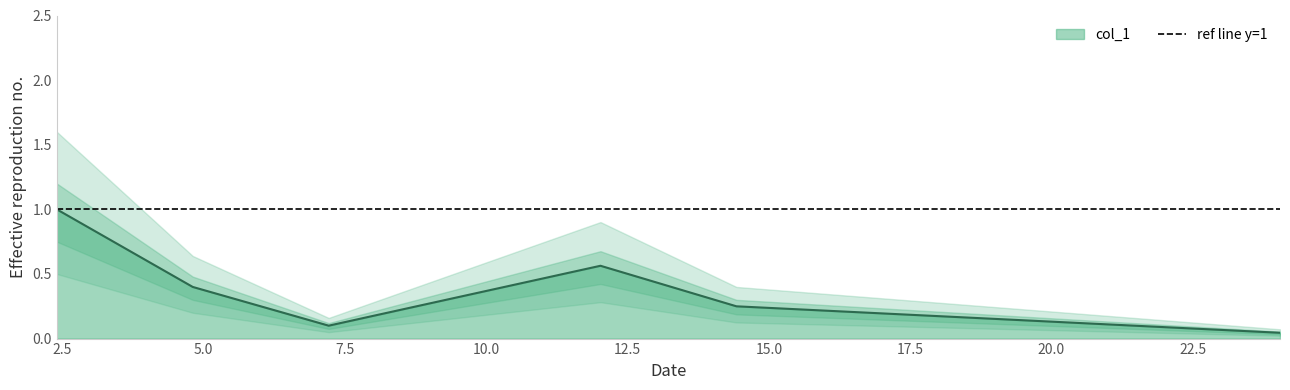

The chart shows a value of 0.4 at 14.427. True or false?

False